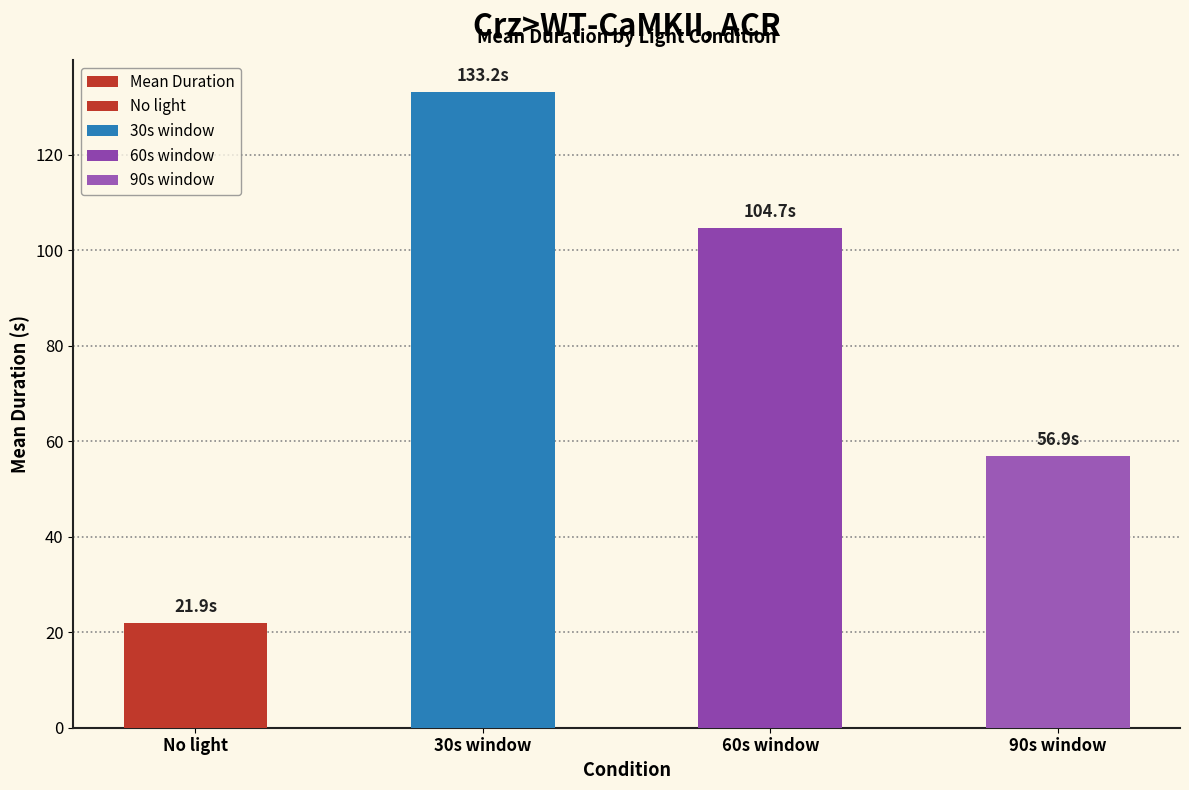

What is the difference between the maximum and minimum values?

111.3